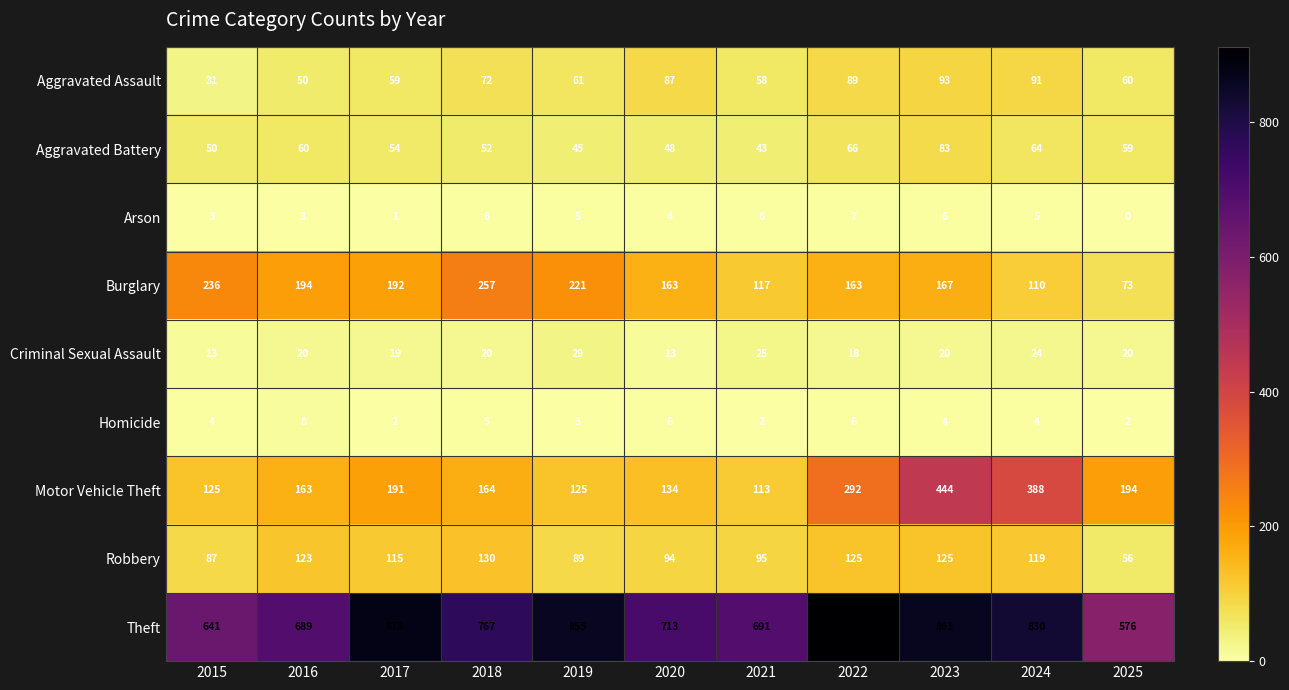

What is the difference between the maximum and minimum values in the Criminal Sexual Assault series?

16